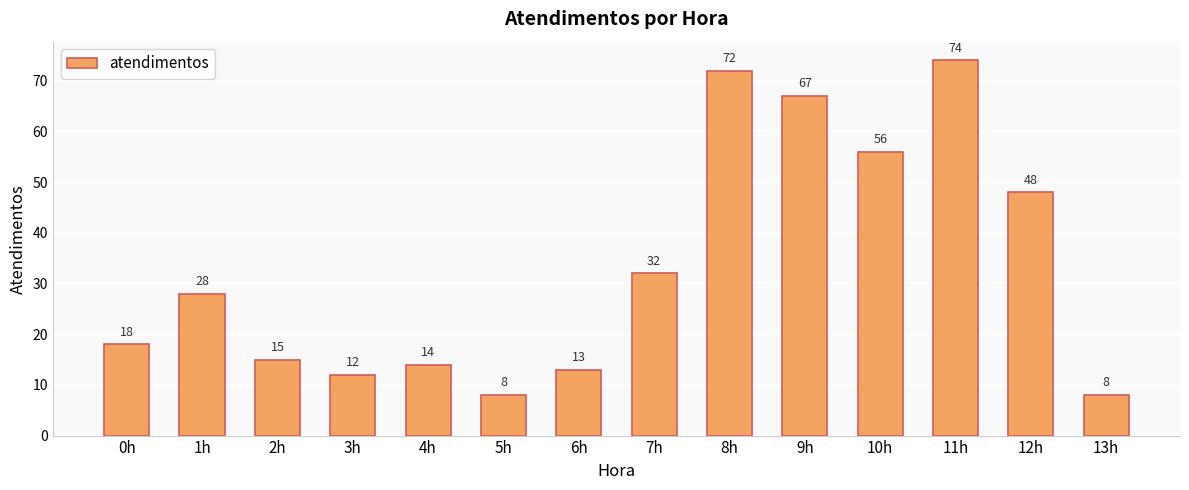

What is the value of the 7th bar from the left?

13